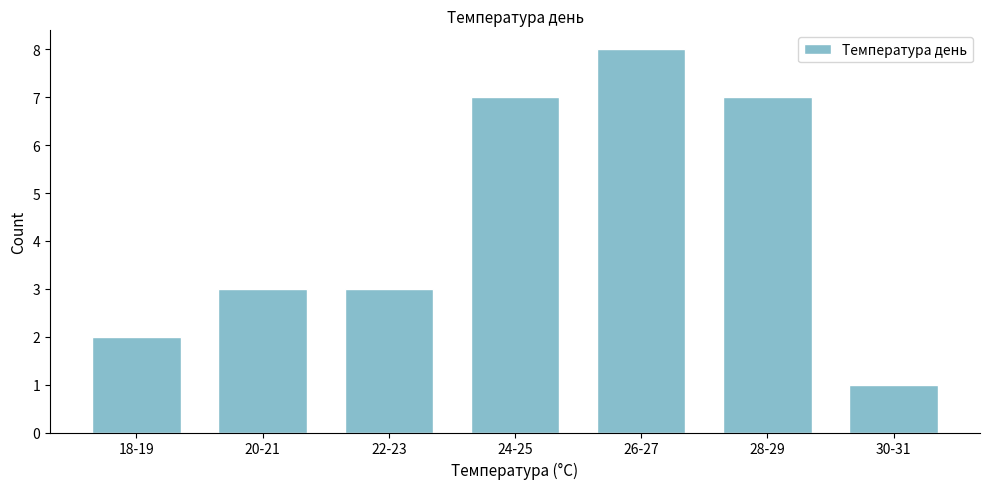

Reading right to left, what are all the values shown in this chart?

30-31=1	28-29=7	26-27=8	24-25=7	22-23=3	20-21=3	18-19=2